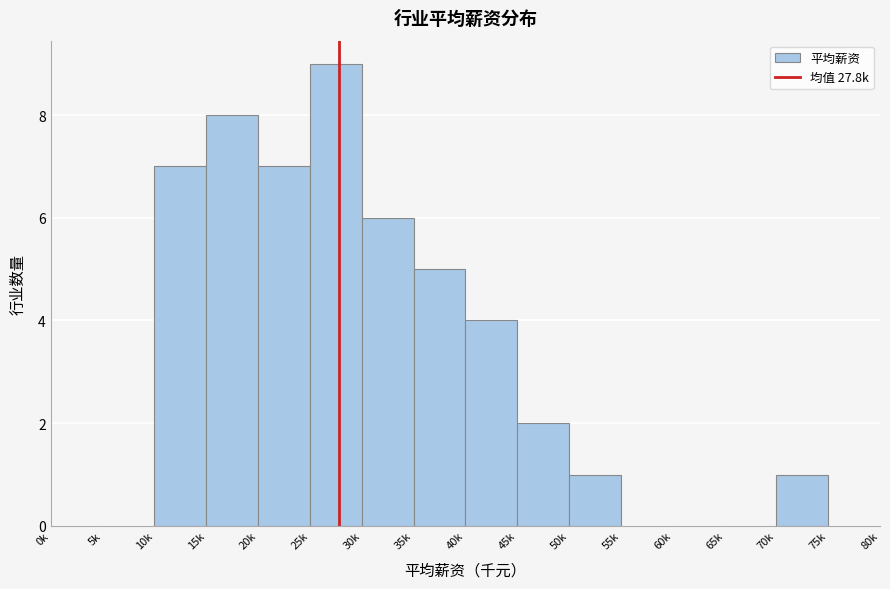

Reading left to right, extract all data points from this chart.

0k=0	5k=0	10k=7	15k=8	20k=7	25k=9	30k=6	35k=5	40k=4	45k=2	50k=1	55k=0	60k=0	65k=0	70k=1	75k=0